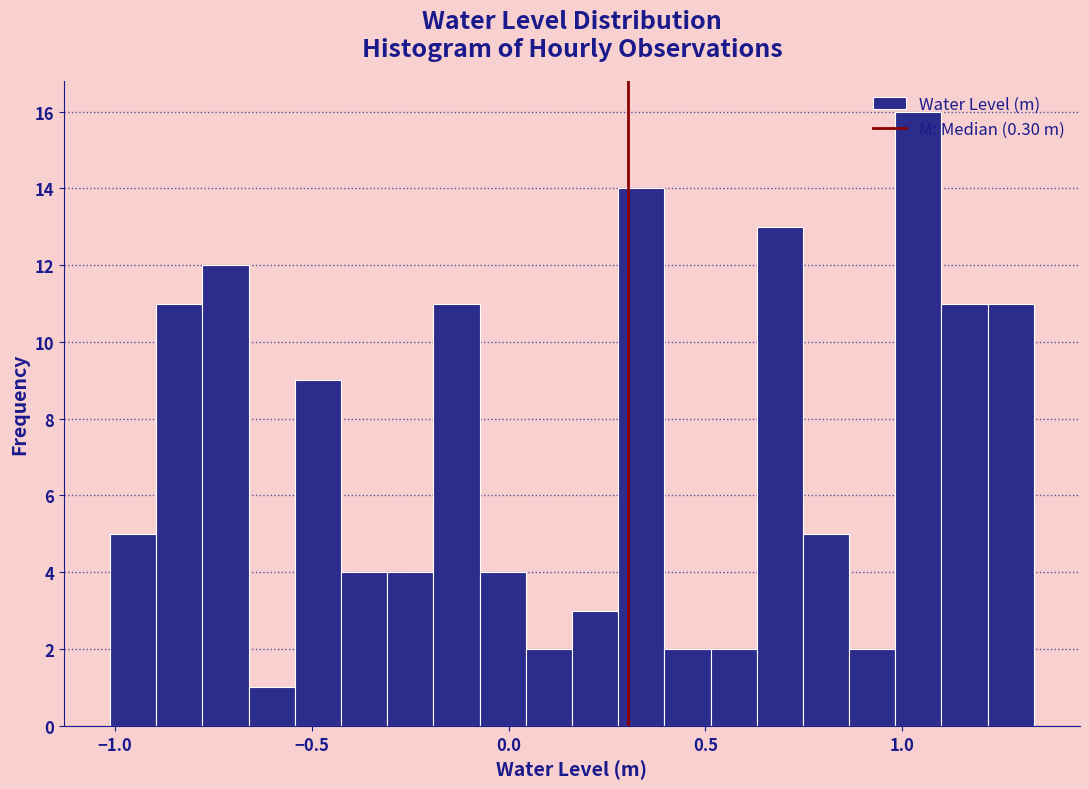

Read against the x-axis, roughly where is the centre of the tallest bar?

1.05